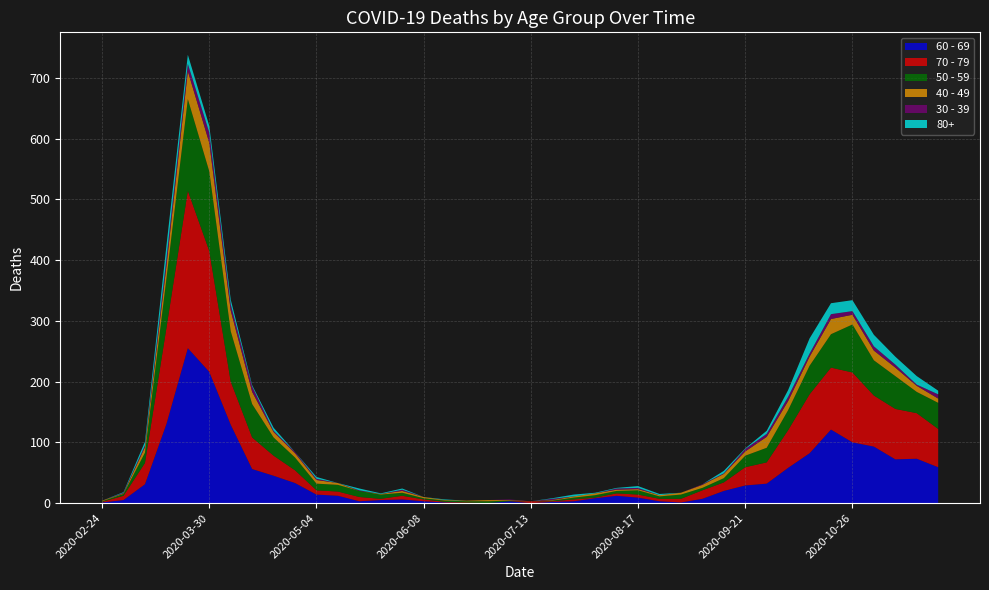

Reading left to right, what are all the values shown in this chart?

60 - 69: 2020-02-24=1	2020-03-02=5	2020-03-09=31	2020-03-16=130	2020-03-23=255	2020-03-30=216	2020-04-06=129	2020-04-13=56	2020-04-20=45	2020-04-27=33	2020-05-04=14	2020-05-11=12	2020-05-18=3	2020-05-25=5	2020-06-01=6	2020-06-08=3	2020-06-15=1	2020-06-22=0	2020-06-29=0	2020-07-06=3	2020-07-13=0	2020-07-20=2	2020-07-27=3	2020-08-03=8	2020-08-10=12	2020-08-17=9	2020-08-24=3	2020-08-31=1	2020-09-07=7	2020-09-14=20	2020-09-21=29	2020-09-28=32	2020-10-05=58	2020-10-12=82	2020-10-19=121	2020-10-26=100	2020-11-02=93	2020-11-09=72	2020-11-16=73	2020-11-23=59
70 - 79: 2020-02-24=1	2020-03-02=7	2020-03-09=35	2020-03-16=158	2020-03-23=259	2020-03-30=199	2020-04-06=71	2020-04-13=52	2020-04-20=33	2020-04-27=21	2020-05-04=7	2020-05-11=7	2020-05-18=7	2020-05-25=2	2020-06-01=6	2020-06-08=3	2020-06-15=1	2020-06-22=1	2020-06-29=0	2020-07-06=0	2020-07-13=3	2020-07-20=1	2020-07-27=3	2020-08-03=1	2020-08-10=4	2020-08-17=5	2020-08-24=4	2020-08-31=6	2020-09-07=14	2020-09-14=14	2020-09-21=30	2020-09-28=35	2020-10-05=62	2020-10-12=97	2020-10-19=102	2020-10-26=115	2020-11-02=84	2020-11-09=83	2020-11-16=75	2020-11-23=63
50 - 59: 2020-02-24=1	2020-03-02=3	2020-03-09=17	2020-03-16=81	2020-03-23=151	2020-03-30=131	2020-04-06=83	2020-04-13=55	2020-04-20=30	2020-04-27=21	2020-05-04=11	2020-05-11=11	2020-05-18=10	2020-05-25=7	2020-06-01=5	2020-06-08=2	2020-06-15=2	2020-06-22=2	2020-06-29=3	2020-07-06=1	2020-07-13=0	2020-07-20=1	2020-07-27=3	2020-08-03=4	2020-08-10=4	2020-08-17=7	2020-08-24=4	2020-08-31=7	2020-09-07=4	2020-09-14=7	2020-09-21=19	2020-09-28=24	2020-10-05=33	2020-10-12=47	2020-10-19=55	2020-10-26=79	2020-11-02=58	2020-11-09=54	2020-11-16=35	2020-11-23=43
40 - 49: 2020-02-24=1	2020-03-02=1	2020-03-09=9	2020-03-16=21	2020-03-23=46	2020-03-30=47	2020-04-06=34	2020-04-13=20	2020-04-20=9	2020-04-27=7	2020-05-04=6	2020-05-11=3	2020-05-18=0	2020-05-25=1	2020-06-01=3	2020-06-08=2	2020-06-15=1	2020-06-22=1	2020-06-29=2	2020-07-06=1	2020-07-13=0	2020-07-20=1	2020-07-27=2	2020-08-03=3	2020-08-10=2	2020-08-17=2	2020-08-24=2	2020-08-31=3	2020-09-07=5	2020-09-14=7	2020-09-21=7	2020-09-28=18	2020-10-05=15	2020-10-12=15	2020-10-19=25	2020-10-26=16	2020-11-02=16	2020-11-09=14	2020-11-16=10	2020-11-23=7
30 - 39: 2020-02-24=0	2020-03-02=1	2020-03-09=3	2020-03-16=12	2020-03-23=12	2020-03-30=17	2020-04-06=10	2020-04-13=9	2020-04-20=2	2020-04-27=2	2020-05-04=2	2020-05-11=0	2020-05-18=1	2020-05-25=0	2020-06-01=2	2020-06-08=0	2020-06-15=0	2020-06-22=0	2020-06-29=0	2020-07-06=1	2020-07-13=0	2020-07-20=2	2020-07-27=0	2020-08-03=0	2020-08-10=2	2020-08-17=2	2020-08-24=0	2020-08-31=0	2020-09-07=1	2020-09-14=1	2020-09-21=4	2020-09-28=5	2020-10-05=7	2020-10-12=5	2020-10-19=8	2020-10-26=6	2020-11-02=7	2020-11-09=5	2020-11-16=2	2020-11-23=7
80+: 2020-02-24=0	2020-03-02=1	2020-03-09=6	2020-03-16=21	2020-03-23=15	2020-03-30=11	2020-04-06=8	2020-04-13=2	2020-04-20=5	2020-04-27=0	2020-05-04=3	2020-05-11=0	2020-05-18=3	2020-05-25=1	2020-06-01=2	2020-06-08=0	2020-06-15=1	2020-06-22=0	2020-06-29=0	2020-07-06=0	2020-07-13=0	2020-07-20=1	2020-07-27=3	2020-08-03=1	2020-08-10=1	2020-08-17=3	2020-08-24=2	2020-08-31=0	2020-09-07=0	2020-09-14=4	2020-09-21=1	2020-09-28=5	2020-10-05=11	2020-10-12=25	2020-10-19=18	2020-10-26=18	2020-11-02=19	2020-11-09=13	2020-11-16=14	2020-11-23=6